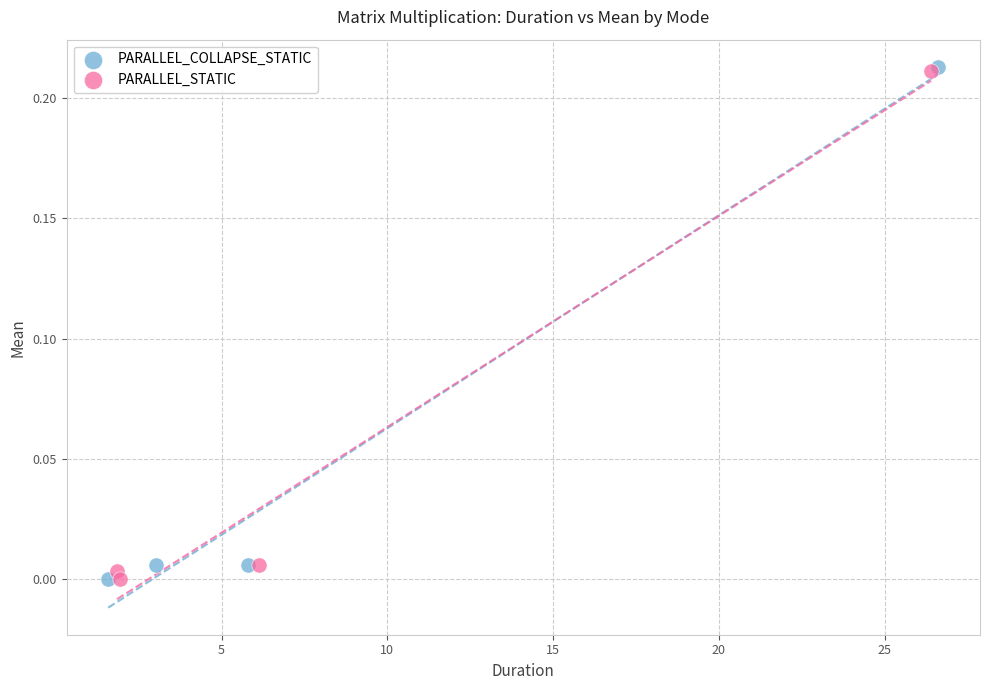

What are all the series names shown in the legend?

PARALLEL_COLLAPSE_STATIC, PARALLEL_STATIC